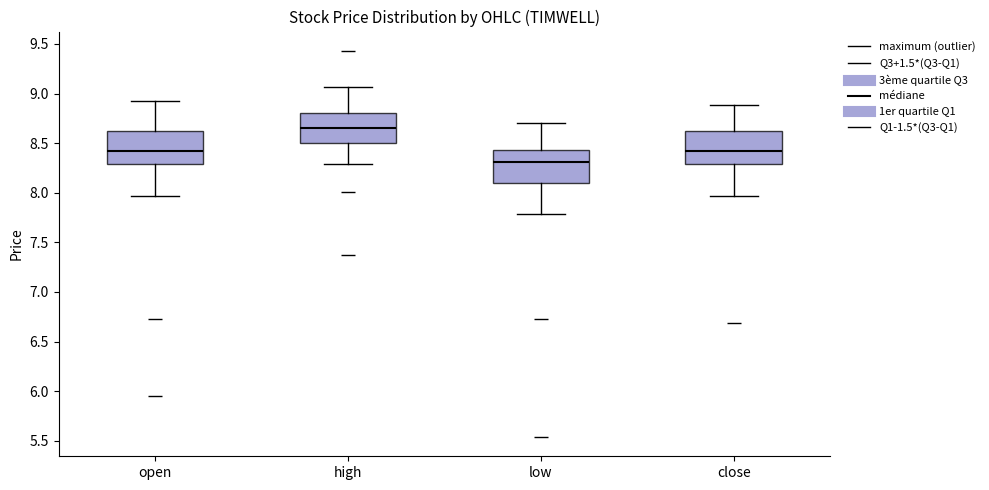

Reading left to right, read every box against the y-axis: the position of its median line, the range the box covers, and the ends of its whiskers. The values are not printed on the chart, so give them approximately, as read against the axis.

open: median 8.40, box 8.30 to 8.60, whiskers 7.95 to 8.95
high: median 8.65, box 8.50 to 8.80, whiskers 8.30 to 9.05
low: median 8.30, box 8.10 to 8.45, whiskers 7.80 to 8.70
close: median 8.40, box 8.30 to 8.60, whiskers 7.95 to 8.90